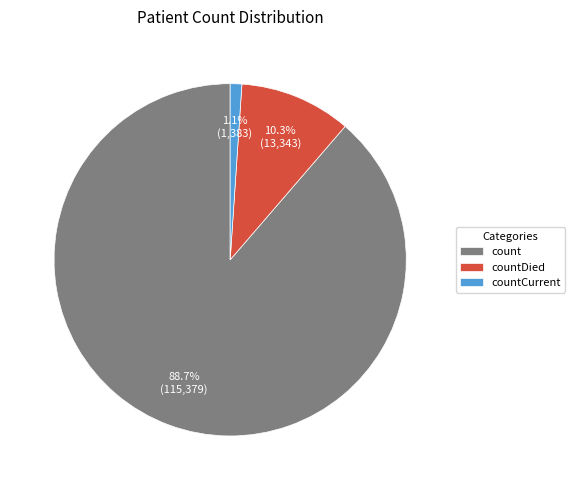

Which category has the biggest portion of the pie?

count